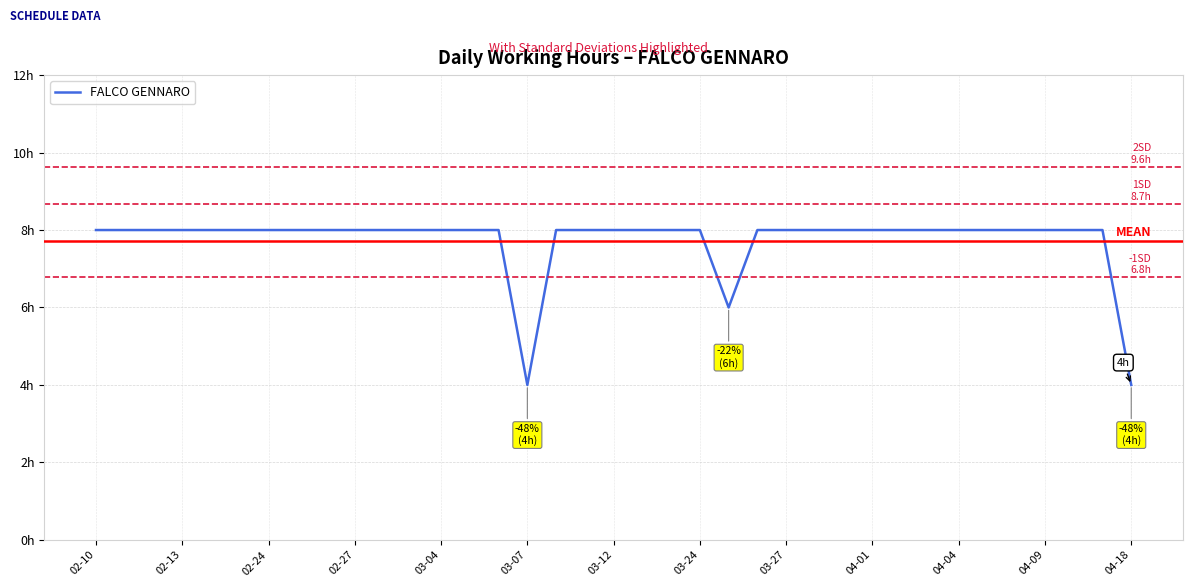

Is this an area chart (filled region under the line)?

No